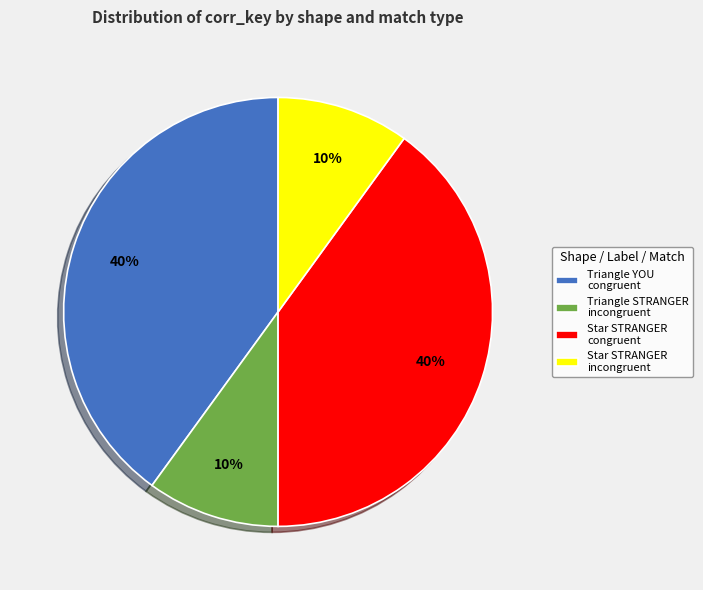

True or false: Triangle STRANGER incongruent accounts for 10% of the total.

True